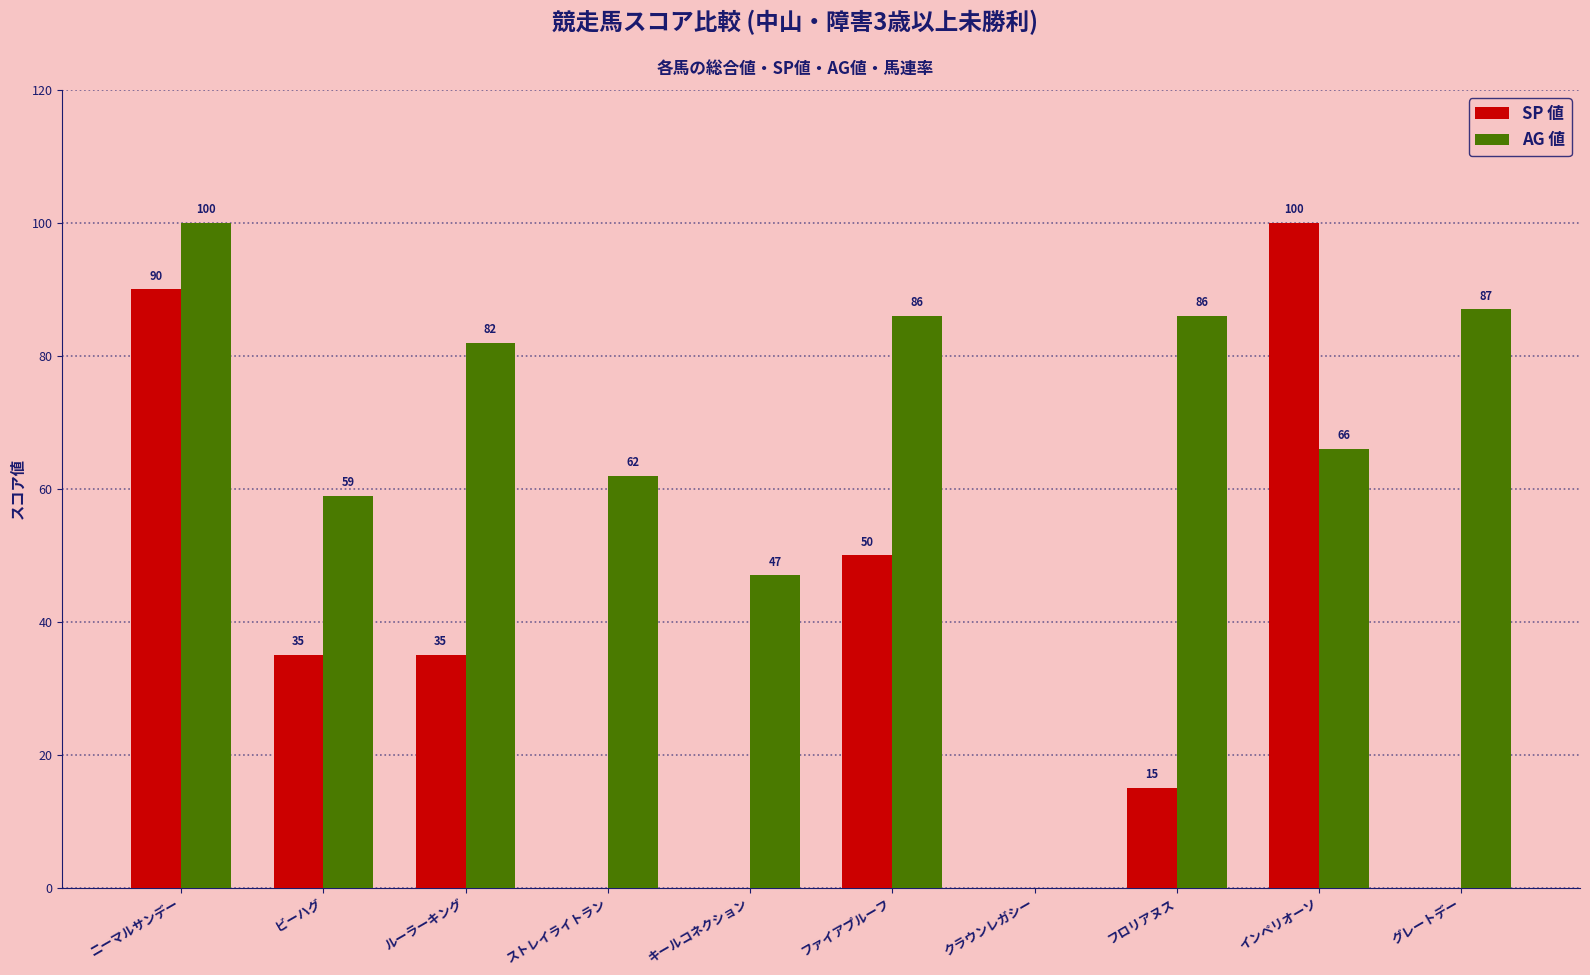

What is the total value across all series at キールコネクション?

47